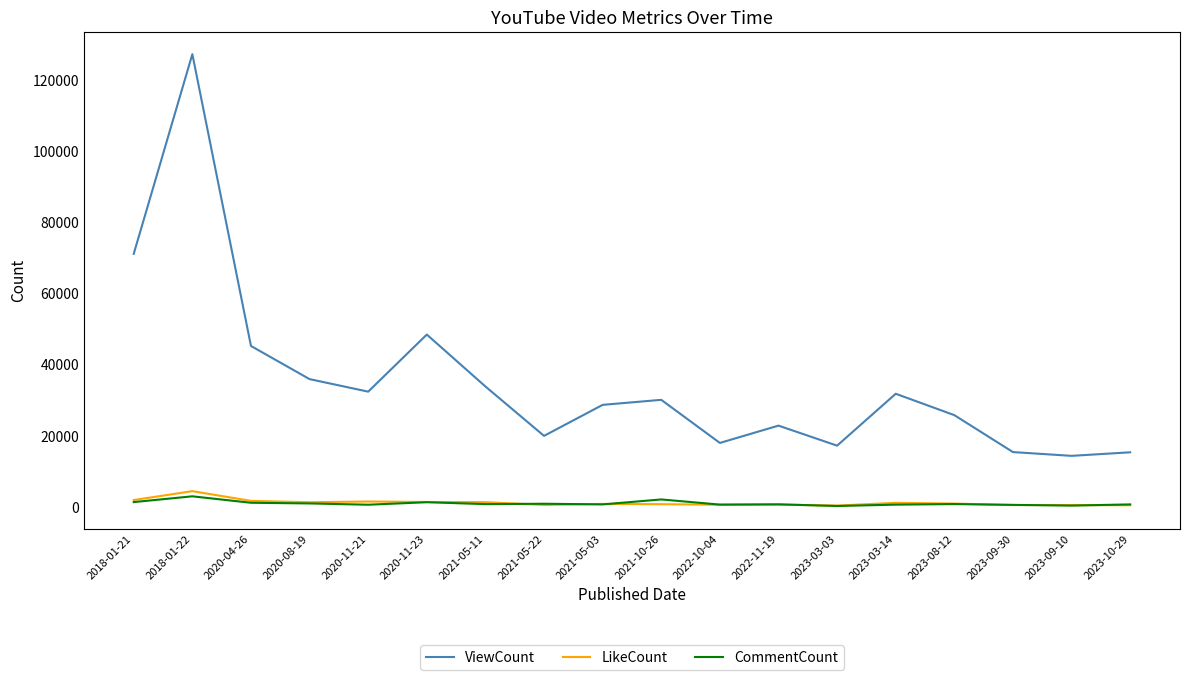

Which series has the widest spread of values?

ViewCount